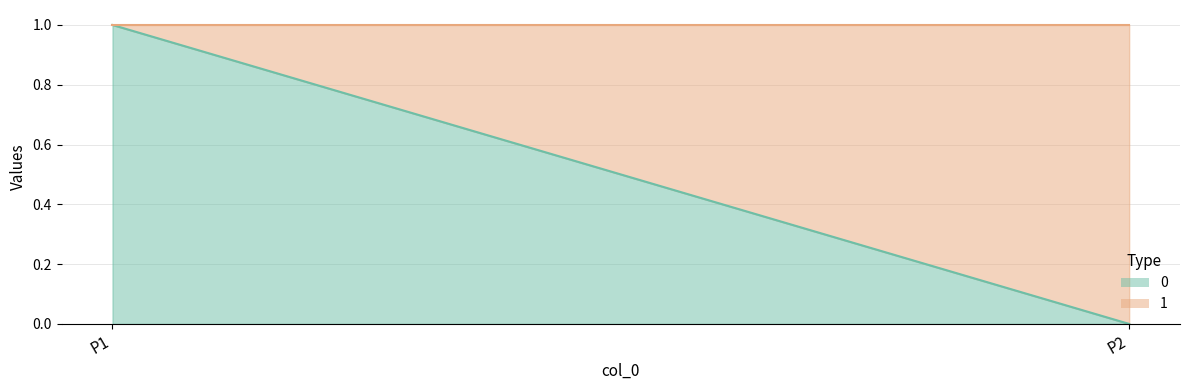

At which label is 1 closest to 0?

P1